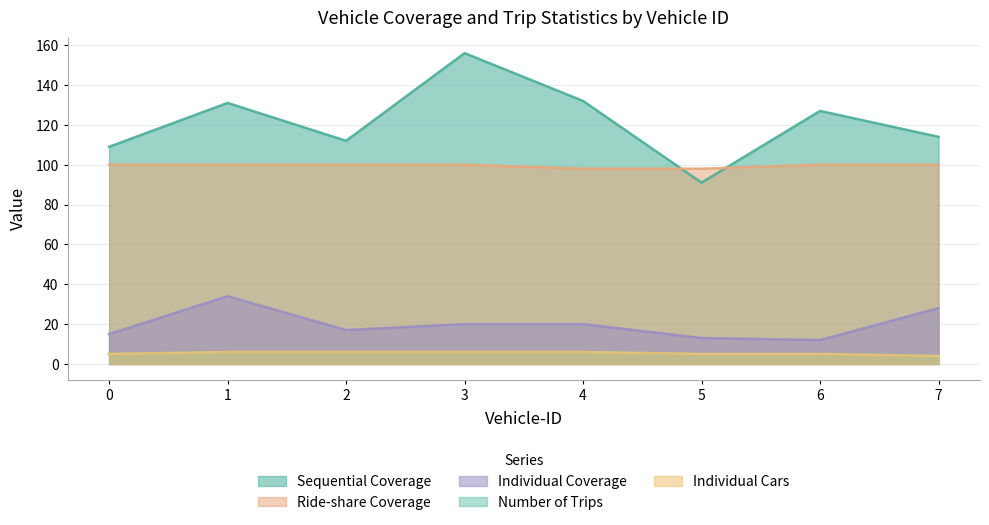

At how many categories does at least one series exceed 141?

1